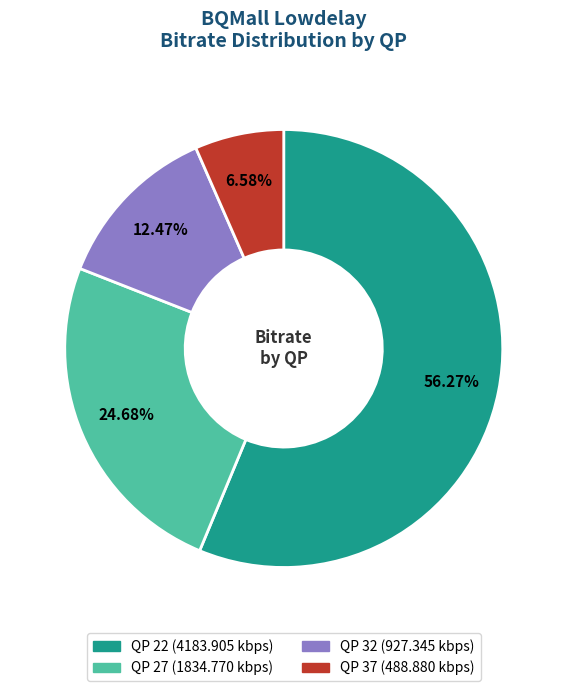

To the nearest percent, what is the combined percentage of QP 27 and QP 37?

31%